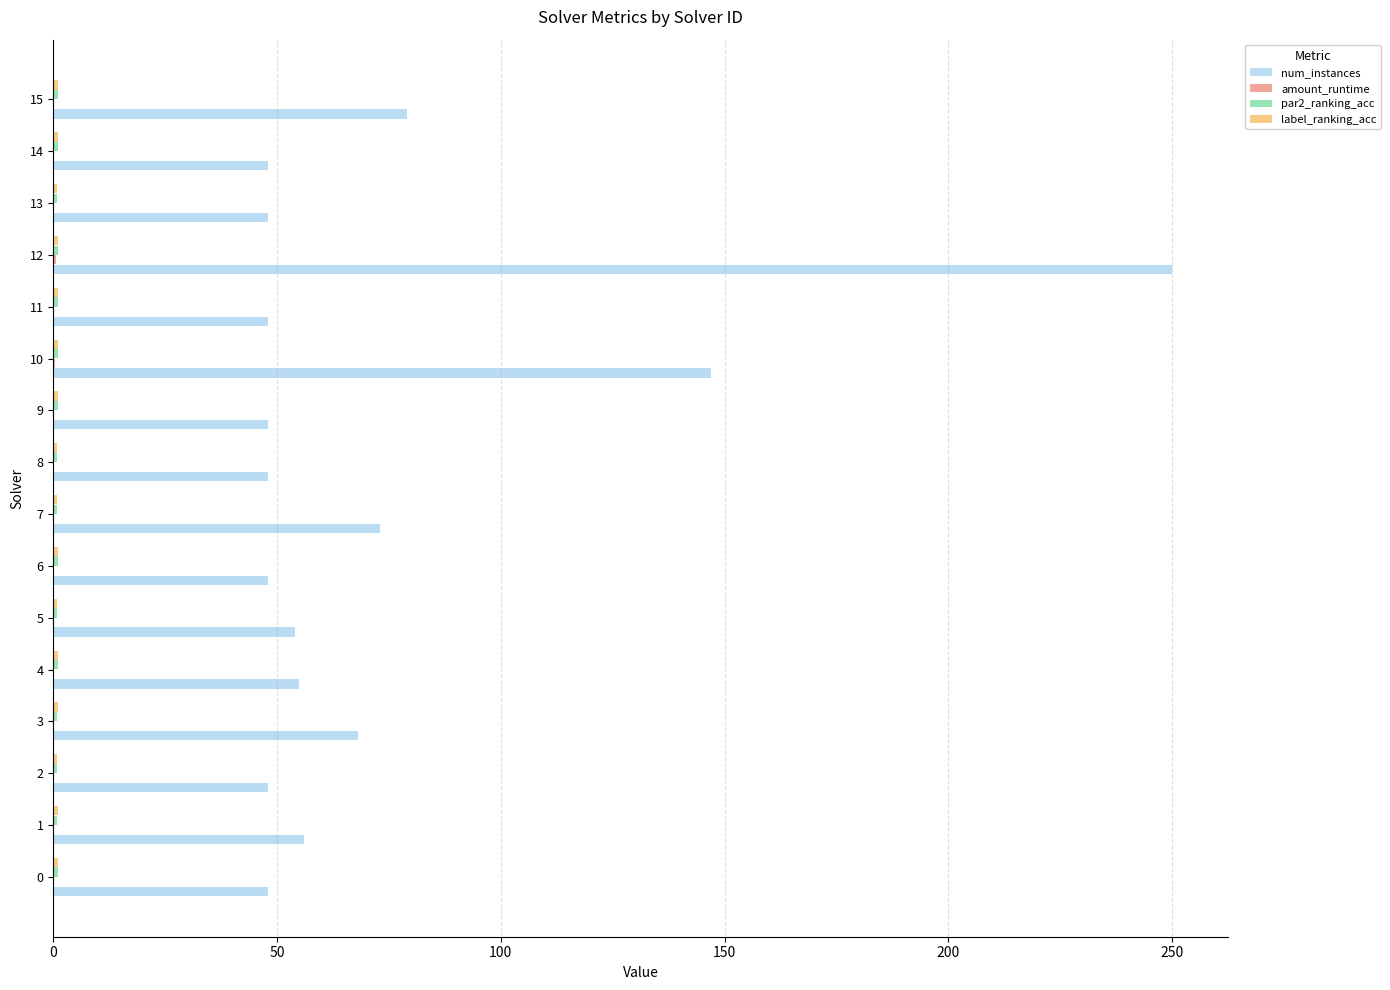

How many data points does each series have?

16